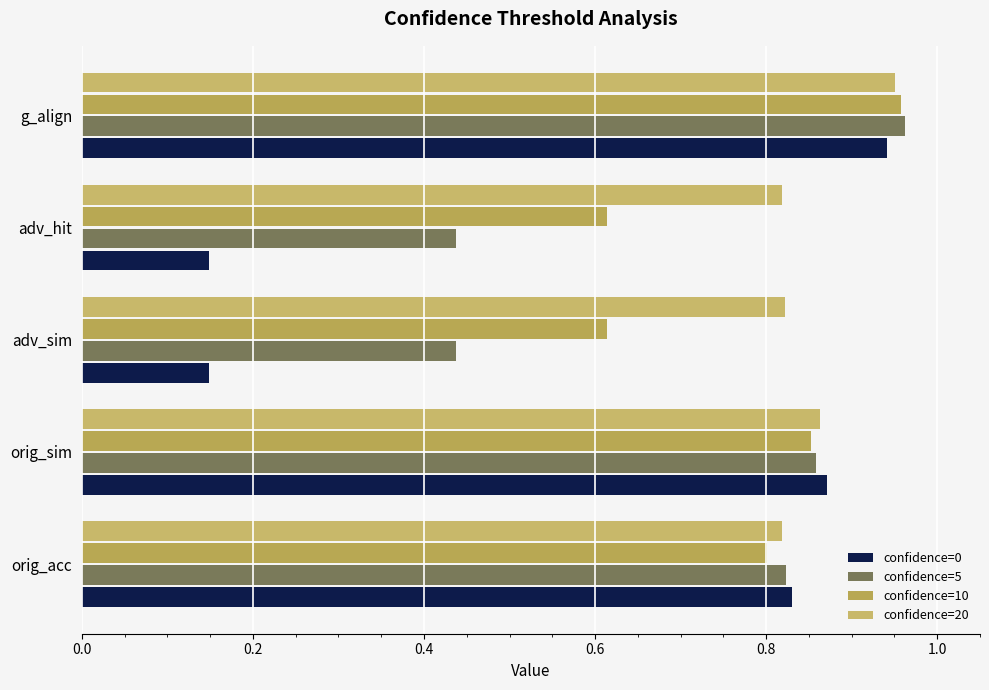

At which category does the chart reach its peak across all series?

g_align